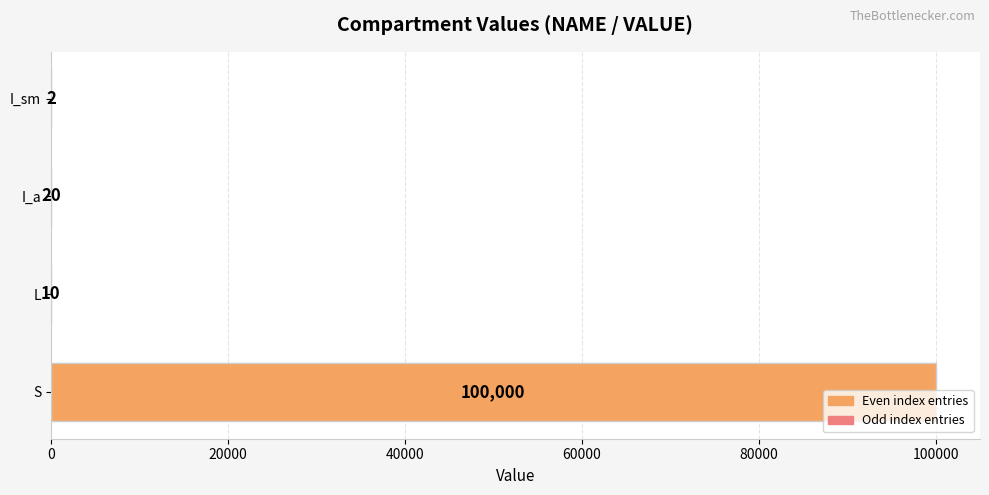

Which label corresponds to the largest value in the chart?

S